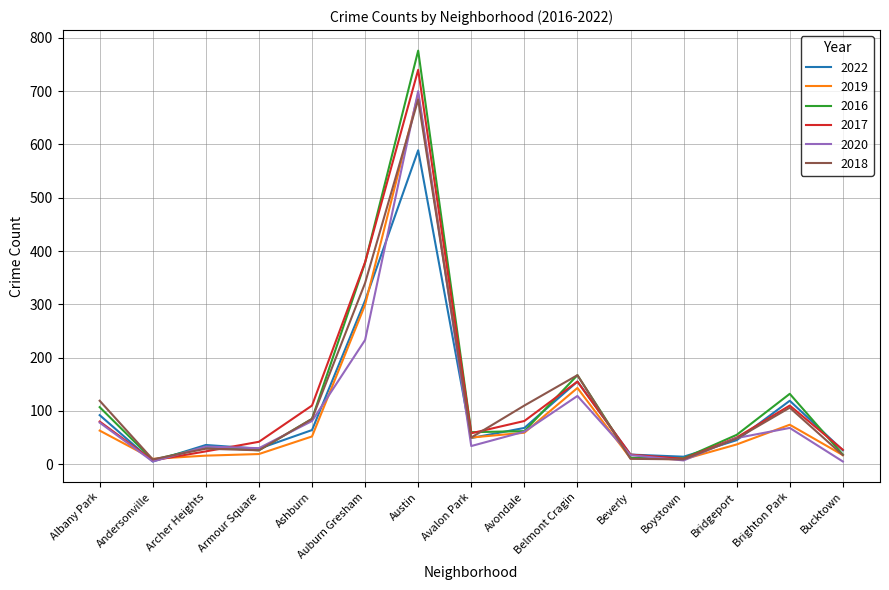

How many lines are shown in the chart?

6